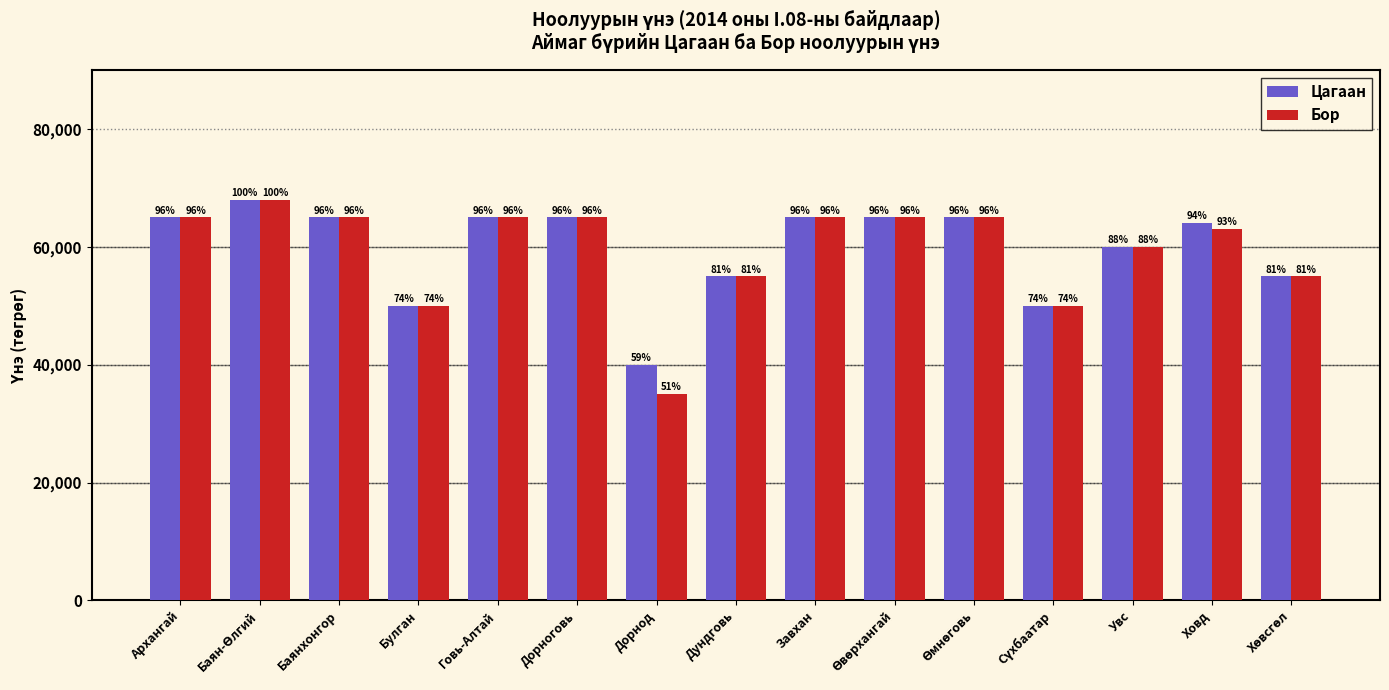

Reading left to right, transcribe all the data shown in this chart.

Цагаан: 65000	68000	65000	50000	65000	65000	40000	55000	65000	65000	65000	50000	60000	64000	55000
Бор: 65000	68000	65000	50000	65000	65000	35000	55000	65000	65000	65000	50000	60000	63000	55000